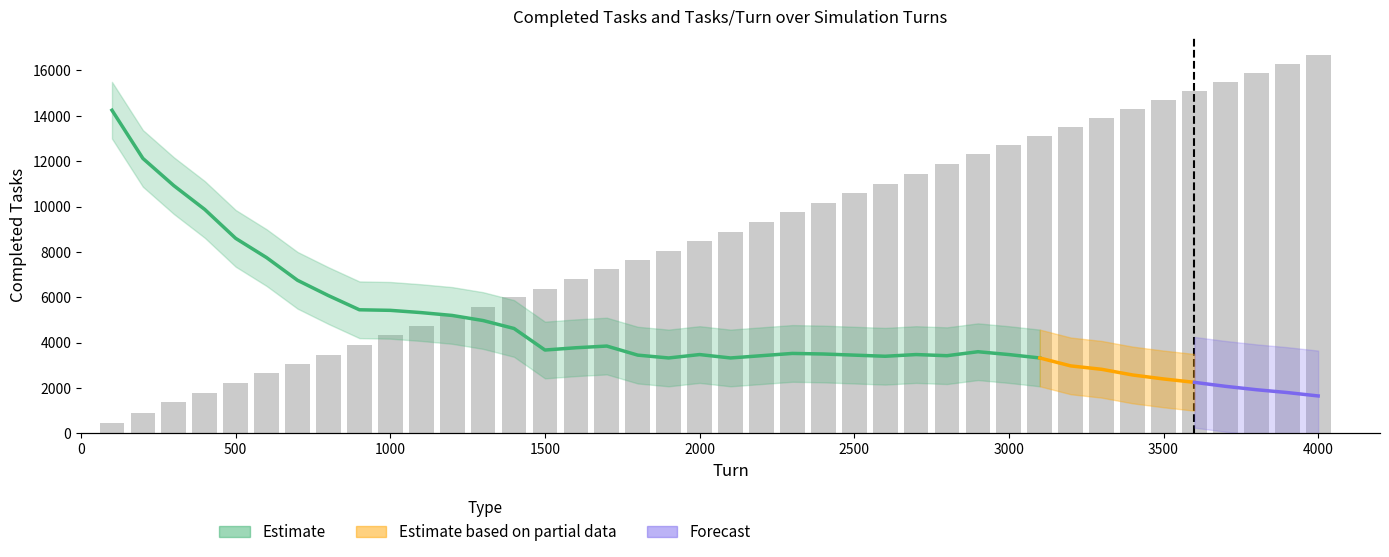

Where is the data nearest to the value 8565?

2000